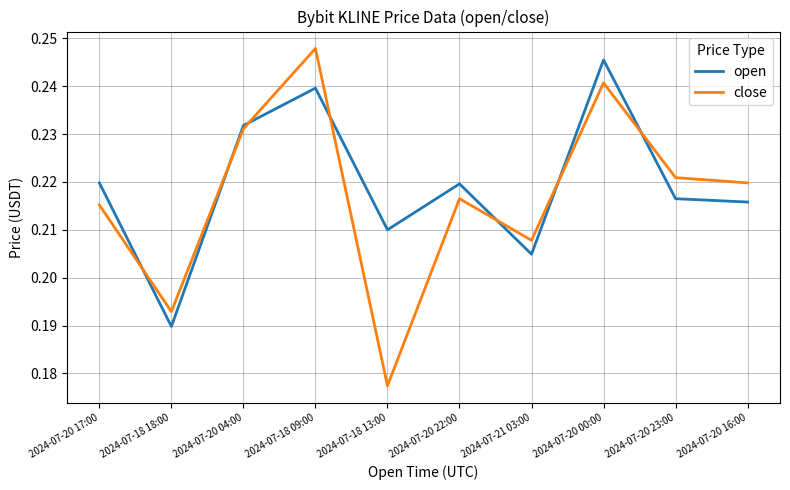

True or false: close has more than 0 interior local peaks.

True